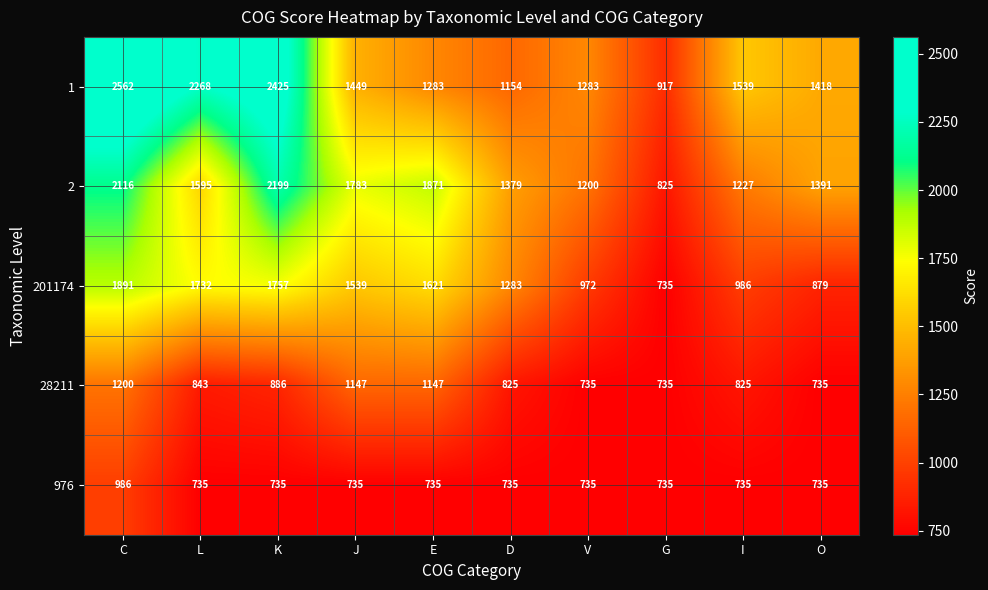

What is the difference between the 28211 values at V and E?

412